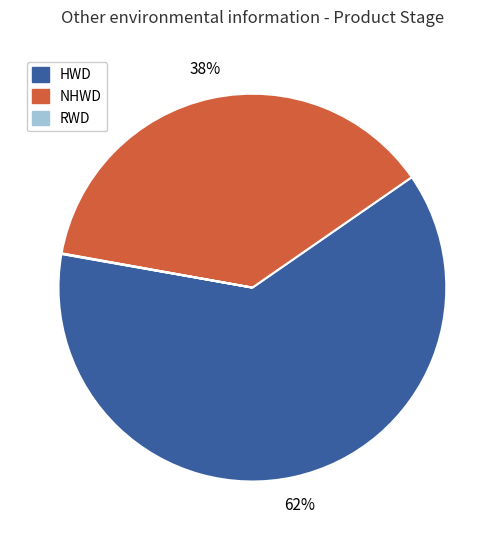

To the nearest percent, what is the average slice percentage?

33%